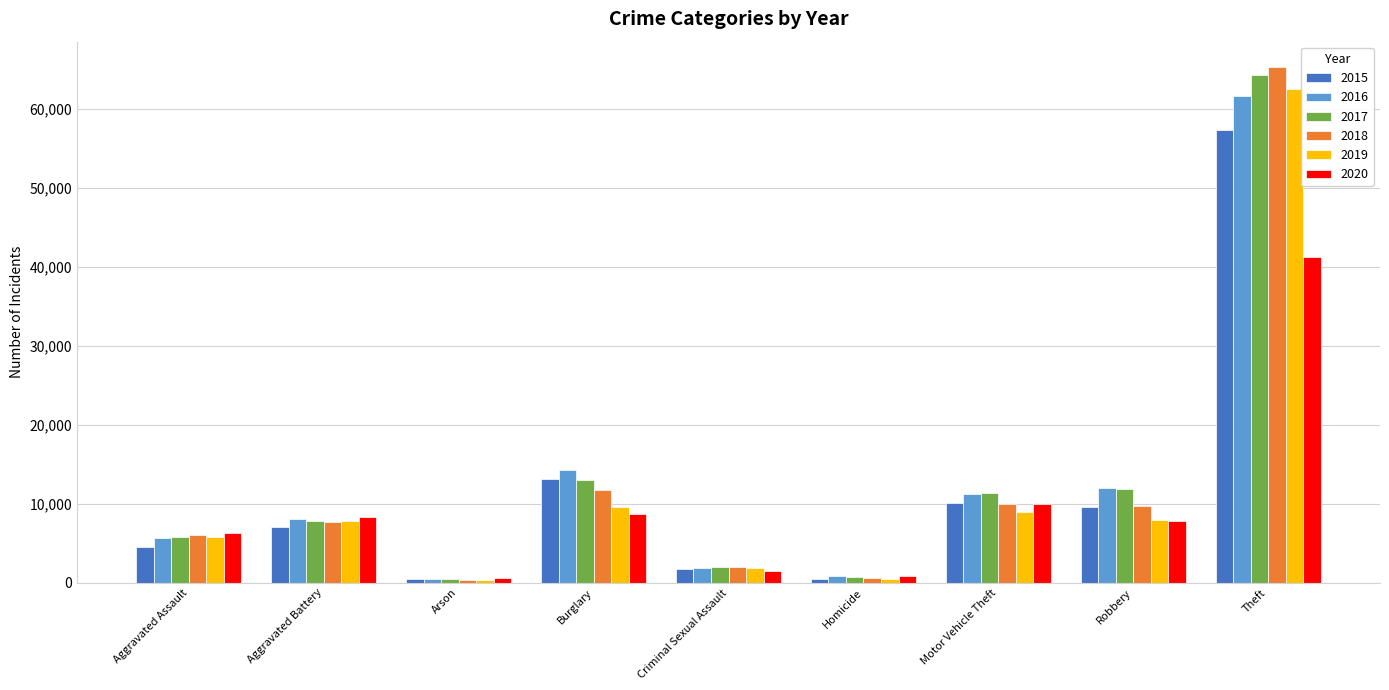

Count the number of categories in the chart.

9